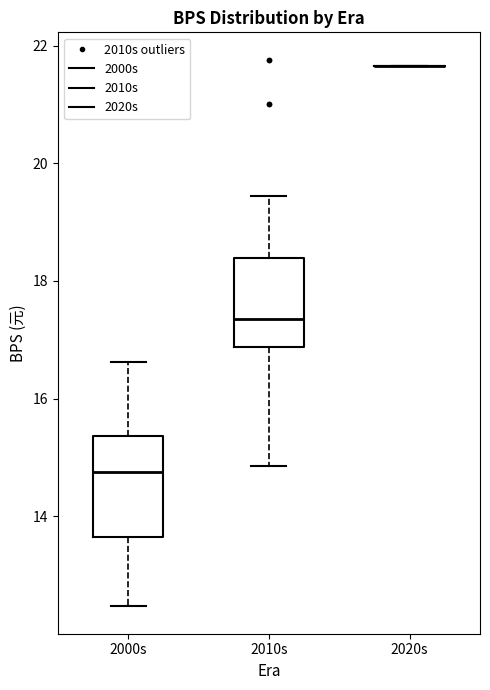

Reading left to right, transcribe this box plot: for each box, give where its median line is, the range the box spans, and where its two whiskers end, as read against the y-axis. The values are not printed on the chart, so give them approximately, as read against the axis.

2000s: median 14.8, box 13.6 to 15.4, whiskers 12.4 to 16.6
2010s: median 17.4, box 16.8 to 18.4, whiskers 14.8 to 19.4
2020s: box collapsed to a line at 21.6, whiskers 21.6 to 21.6